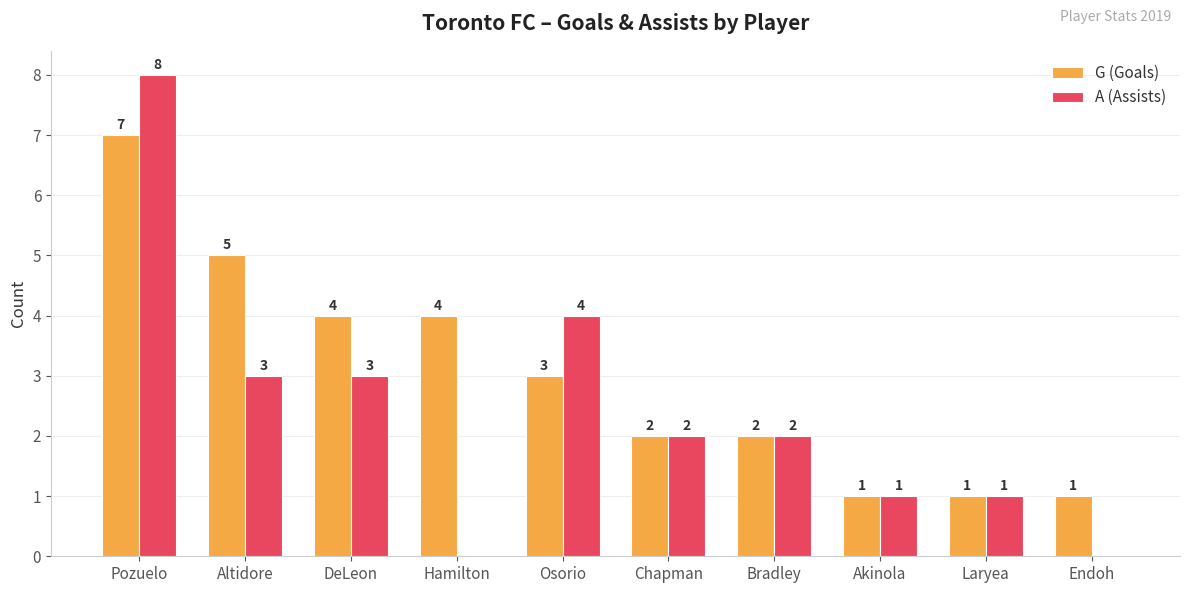

At which category is the sum across all series the highest?

Pozuelo